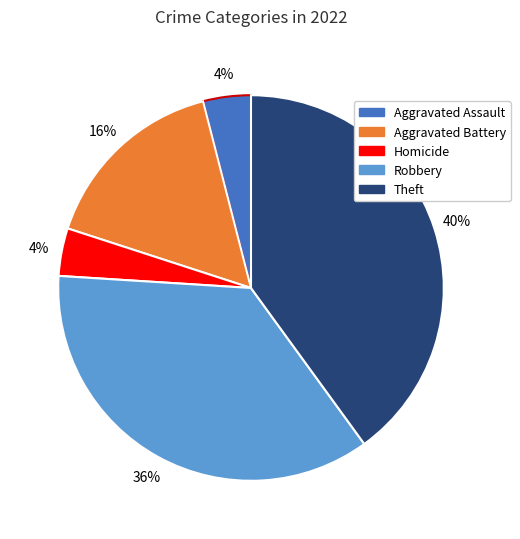

Does any single category account for the majority?

No